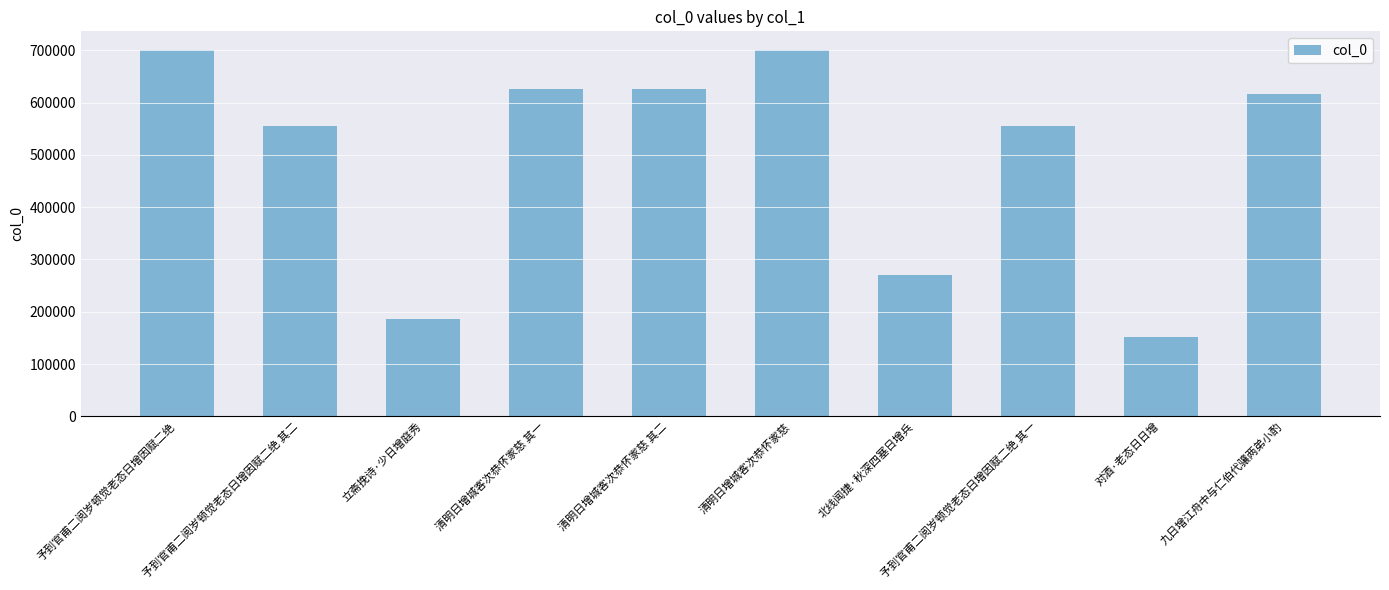

Are the bars grouped side by side (vs. stacked)?

No